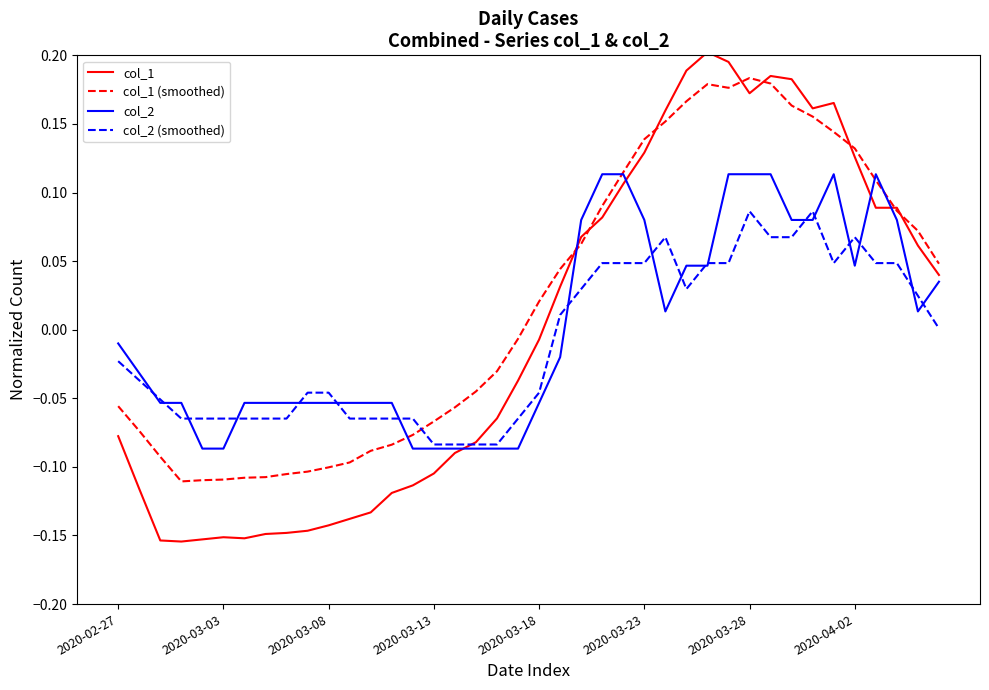

Rank the series by their maximum value, from lowest to highest.

col_2 (smoothed), col_2, col_1 (smoothed), col_1